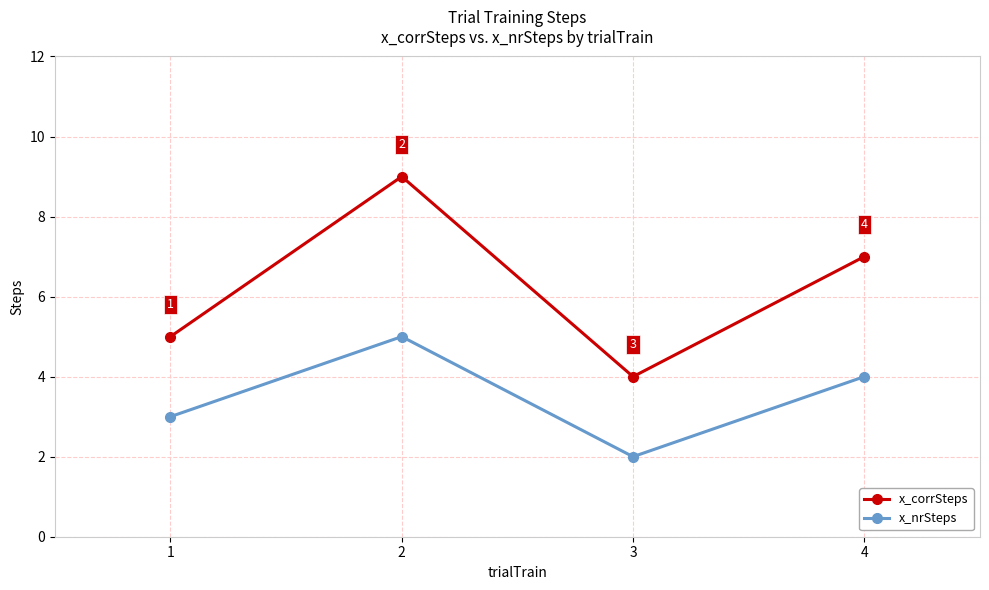

The x_corrSteps series shows 3 at 1. True or false?

False